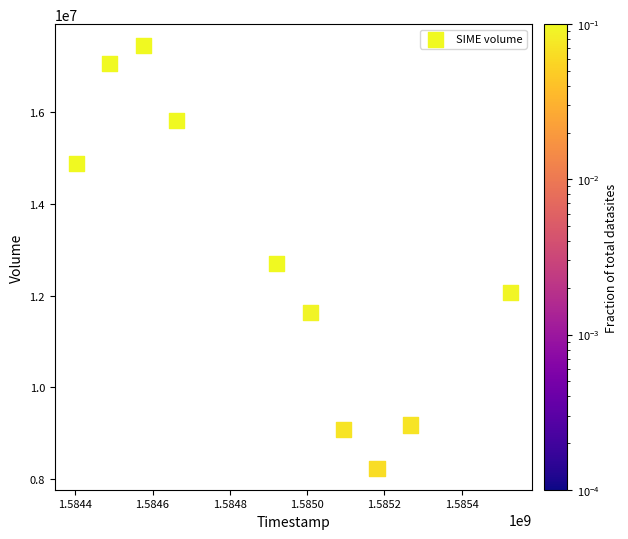

What Y value in the scatter plot is closest to 12845600?

12700400